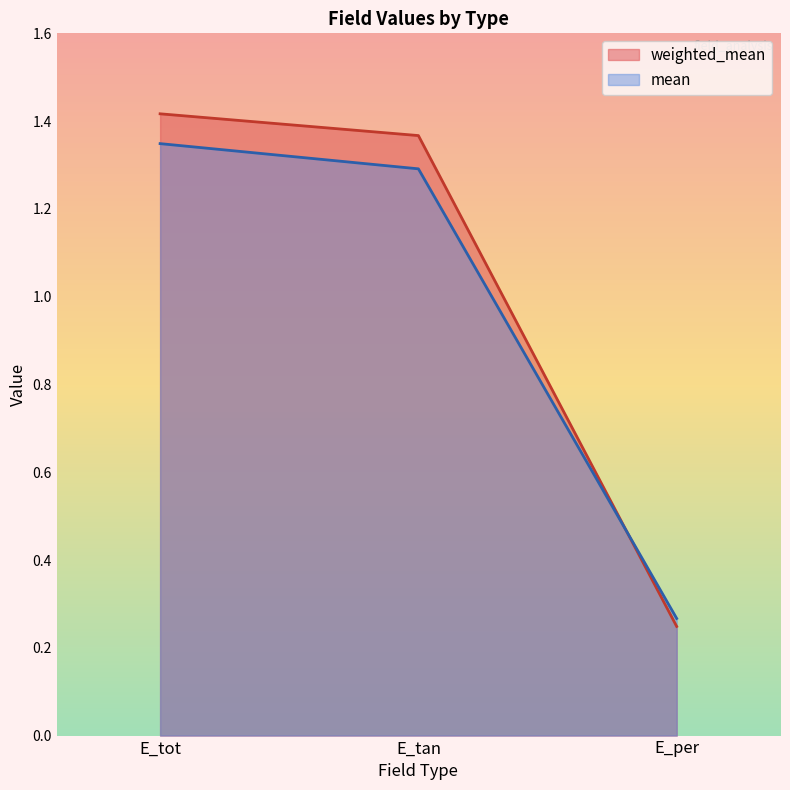

Rank the series by their average value, from lowest to highest.

mean, weighted_mean